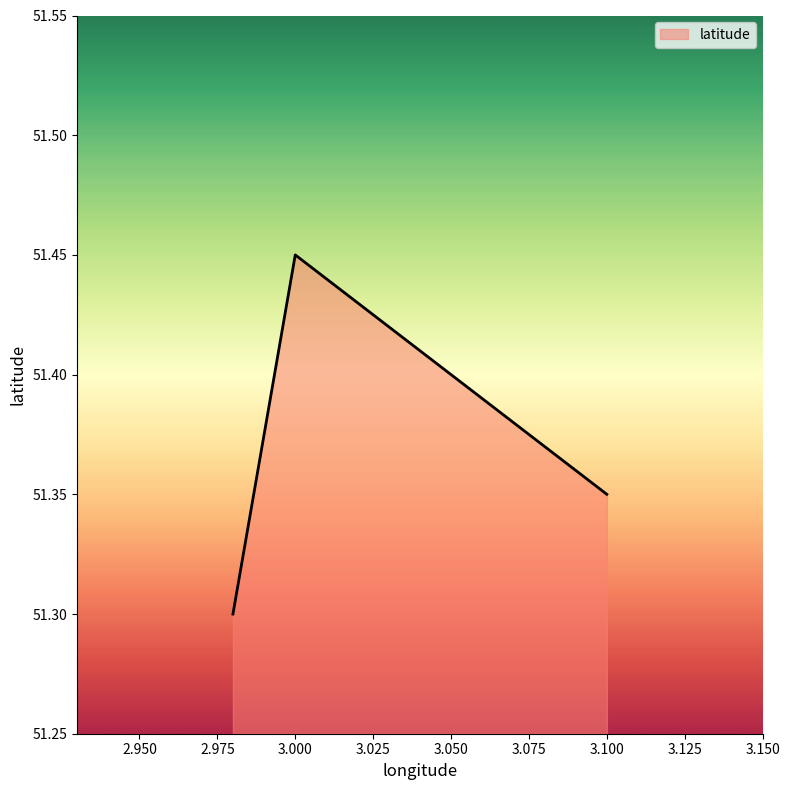

List the labels in order of value, largest first.

3.0, 3.1, 2.98